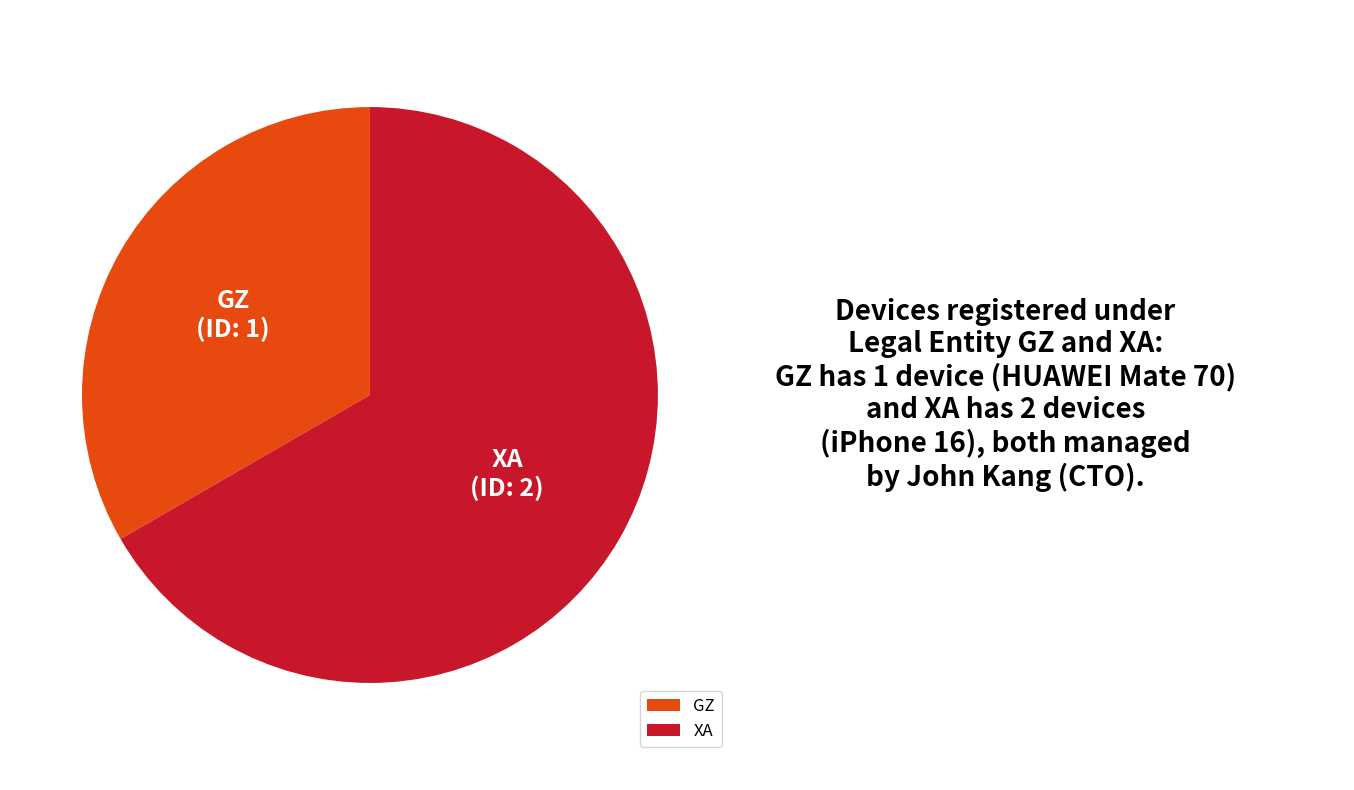

What is the largest slice in the pie chart?

XA